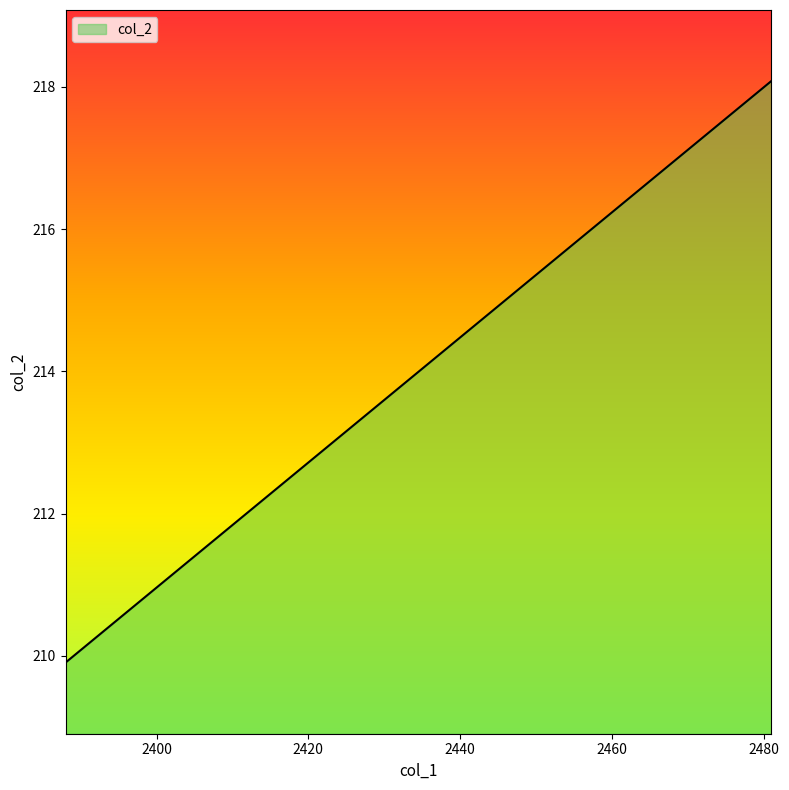

What is the maximum value shown in the chart?

218.1